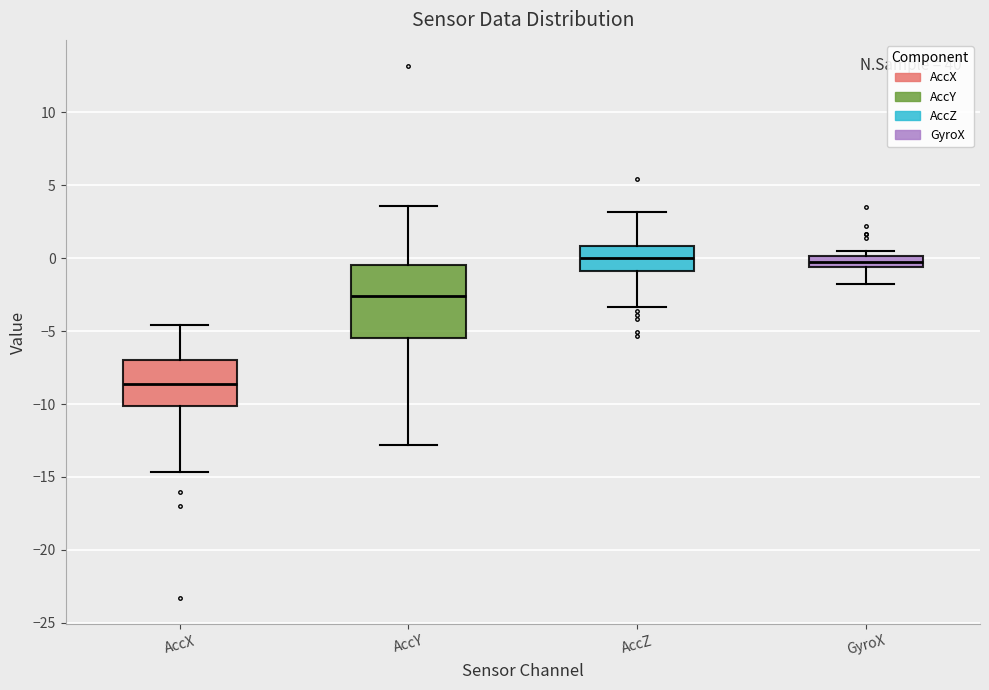

Reading left to right, transcribe this box plot: for each box, give where its median line is, the range the box spans, and where its two whiskers end, as read against the y-axis. The values are not printed on the chart, so give them approximately, as read against the axis.

AccX: median -8.5, box -10.0 to -7.0, whiskers -14.5 to -4.5
AccY: median -2.5, box -5.5 to -0.5, whiskers -13.0 to 3.5
AccZ: median 0.0, box -1.0 to 1.0, whiskers -3.5 to 3.0
GyroX: median 0.0 (inside the box), box -0.5 to 0.0, whiskers -2.0 to 0.5